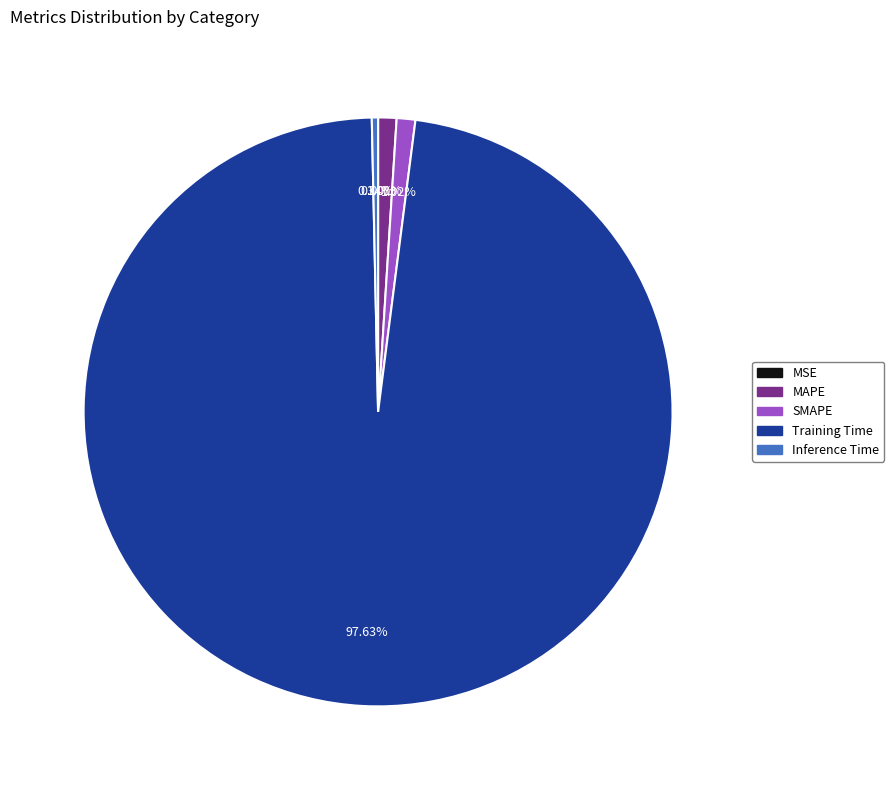

Does Training Time represent more than half of the total?

Yes